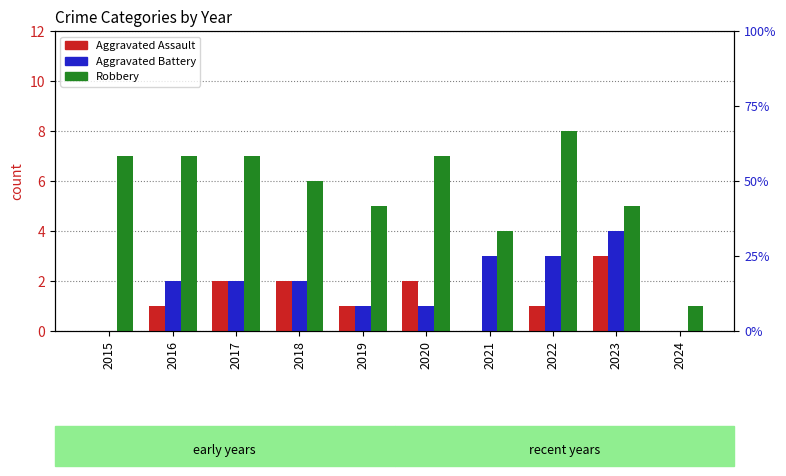

What are all the series names shown in the legend?

Aggravated Assault, Aggravated Battery, Robbery